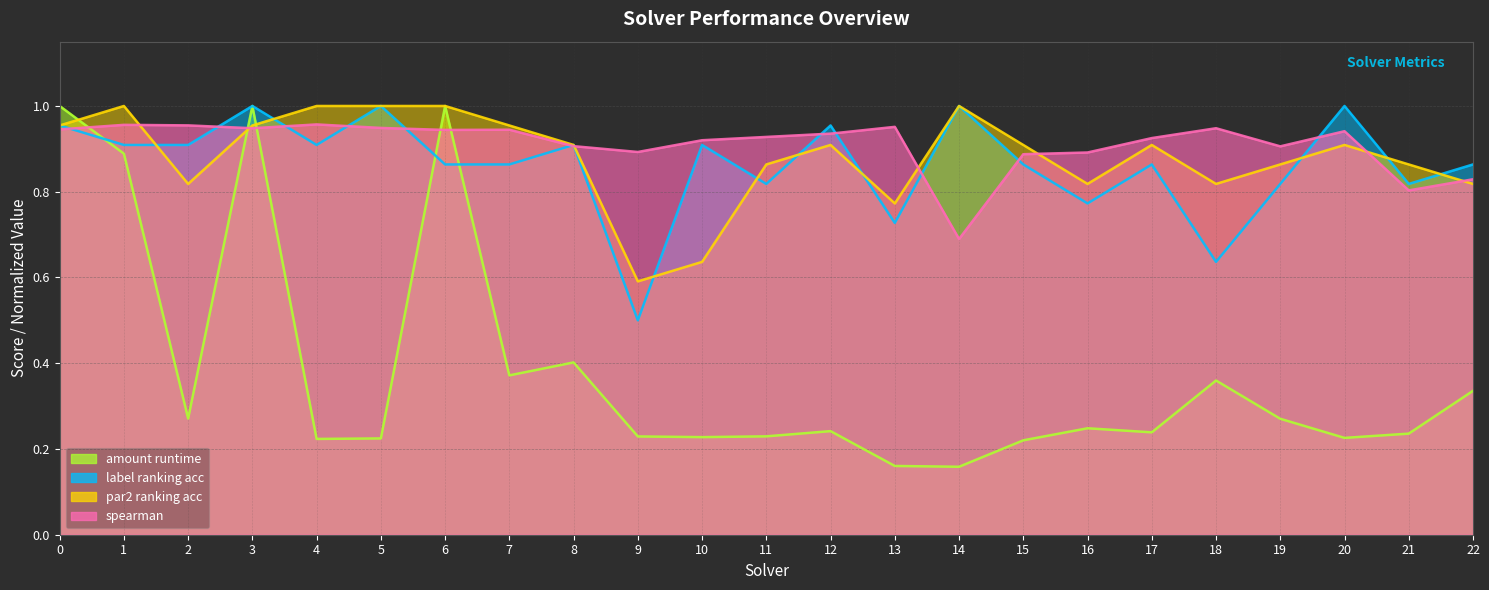

Which series ends up on top after the final intersection of label_ranking_acc and amount_runtime?

label_ranking_acc